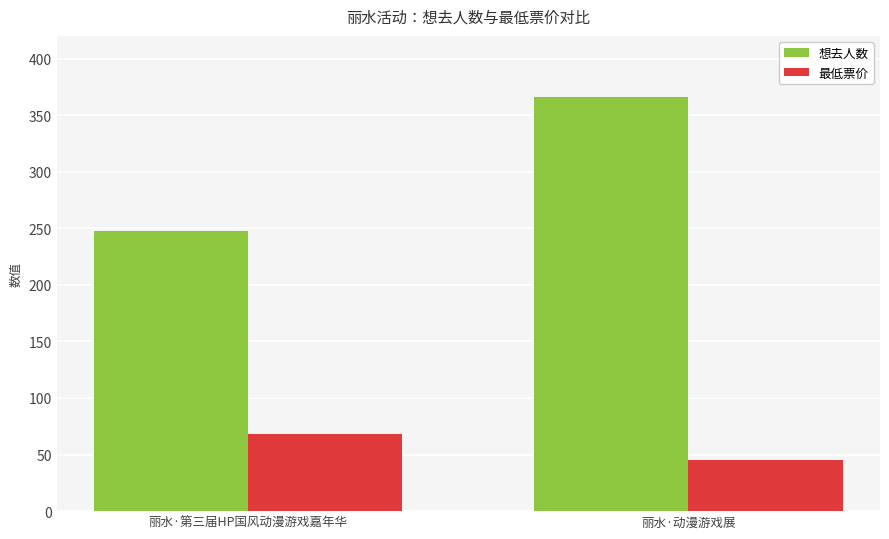

What is the label of the 1st bar from the right?

丽水·动漫游戏展